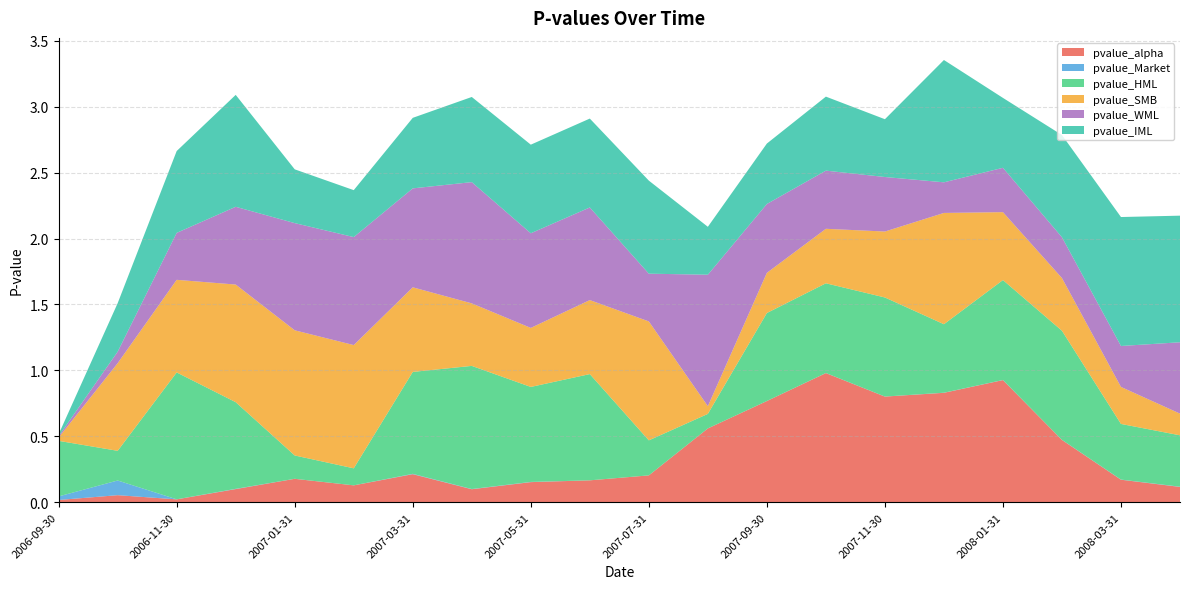

Reading left to right, extract all data points from this chart.

pvalue_alpha: 0.0	0.1	0.0	0.1	0.2	0.1	0.2	0.1	0.2	0.2	0.2	0.6	0.8	1.0	0.8	0.8	0.9	0.5	0.2	0.1
pvalue_Market: 0.0	0.1	0.0	0.0	0.0	0.0	0.0	0.0	0.0	0.0	0.0	0.0	0.0	0.0	0.0	0.0	0.0	0.0	0.0	0.0
pvalue_HML: 0.4	0.2	1.0	0.7	0.2	0.1	0.8	0.9	0.7	0.8	0.3	0.1	0.7	0.7	0.8	0.5	0.8	0.8	0.4	0.4
pvalue_SMB: 0.0	0.7	0.7	0.9	0.9	0.9	0.6	0.5	0.4	0.6	0.9	0.1	0.3	0.4	0.5	0.8	0.5	0.4	0.3	0.2
pvalue_WML: 0.0	0.1	0.4	0.6	0.8	0.8	0.8	0.9	0.7	0.7	0.4	1.0	0.5	0.4	0.4	0.2	0.3	0.3	0.3	0.5
pvalue_IML: 0.0	0.4	0.6	0.8	0.4	0.4	0.5	0.6	0.7	0.7	0.7	0.4	0.5	0.6	0.4	0.9	0.5	0.8	1.0	1.0